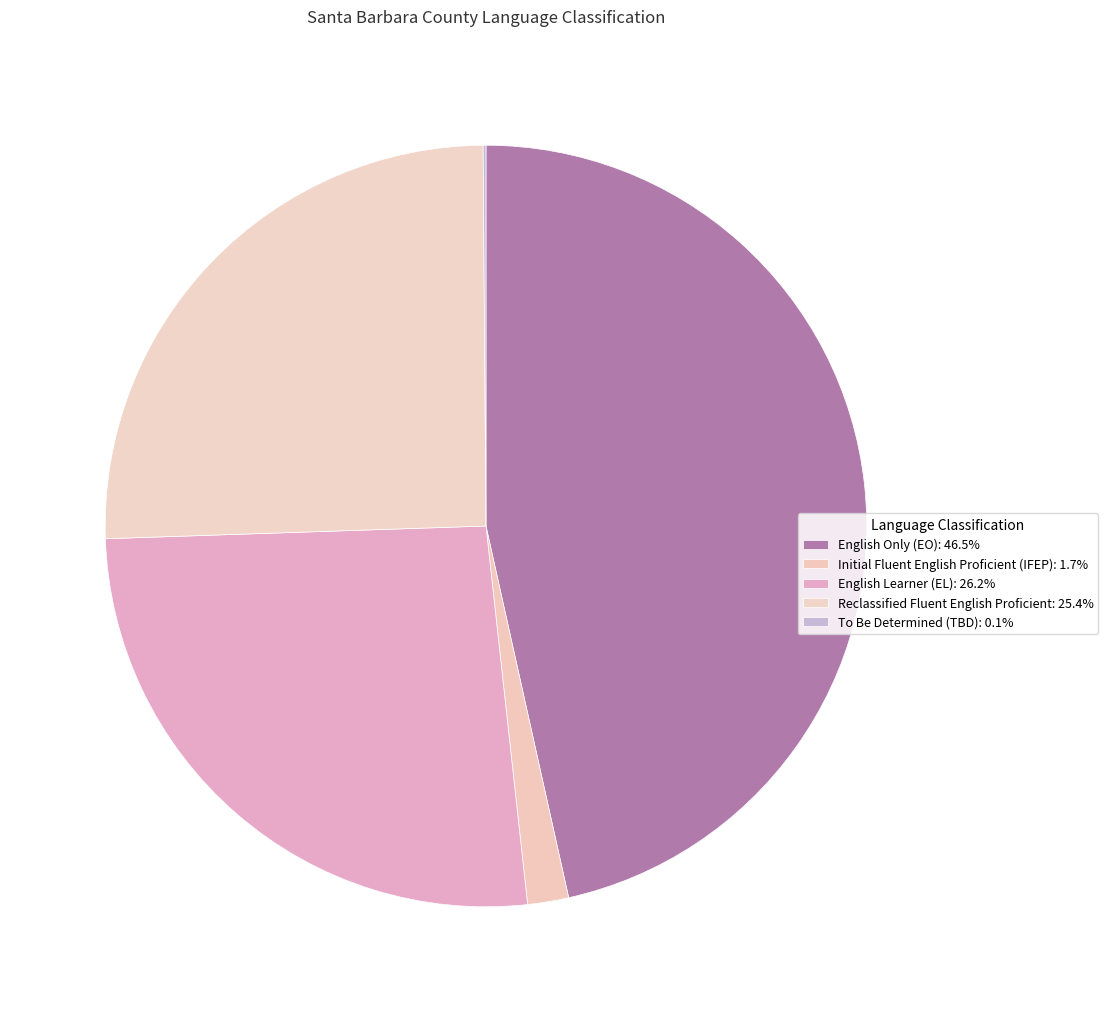

Is English Learner (EL) the majority of the pie?

No